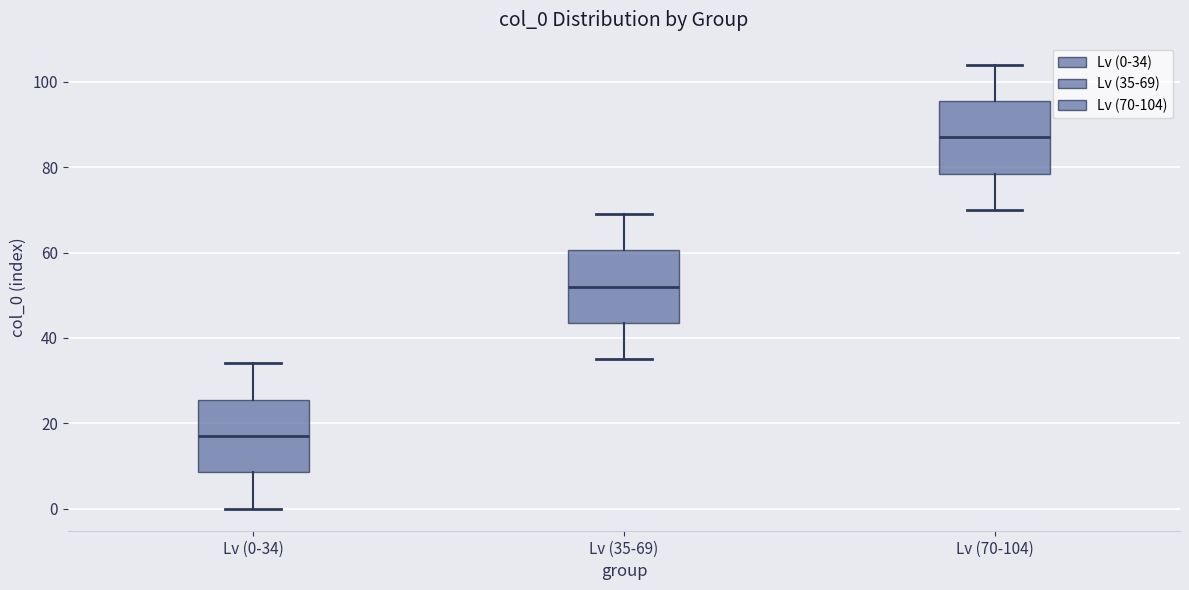

Which box's median line is the highest?

Lv (70-104)